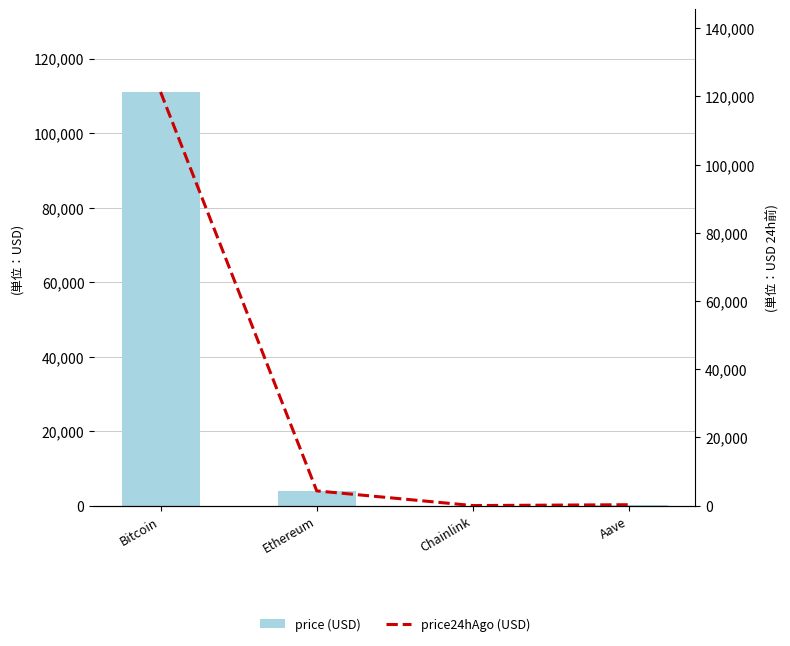

Is it true that price24hAgo (USD) equals 121286.0 at Bitcoin?

True